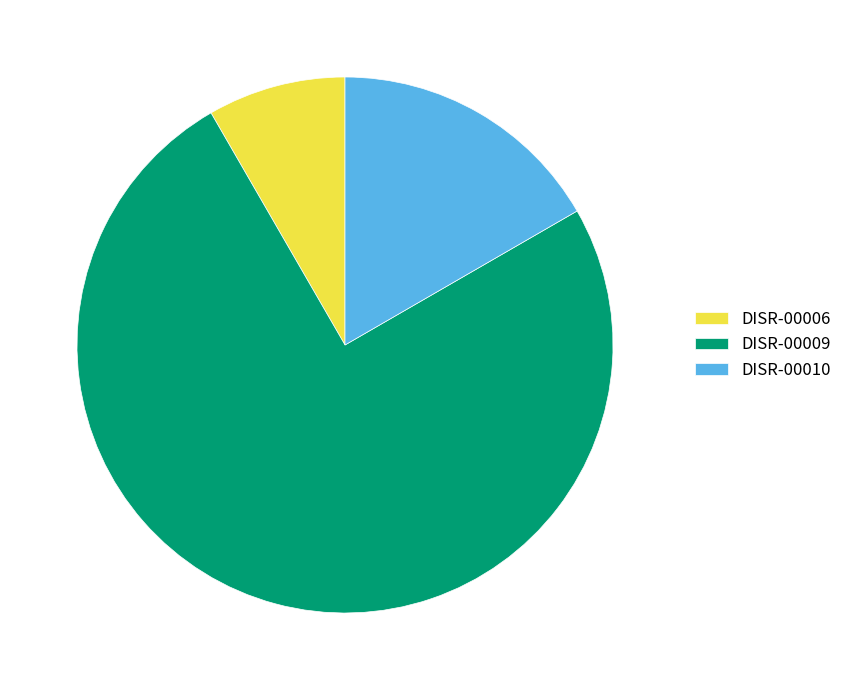

Does DISR-00009 represent more than half of the total?

Yes